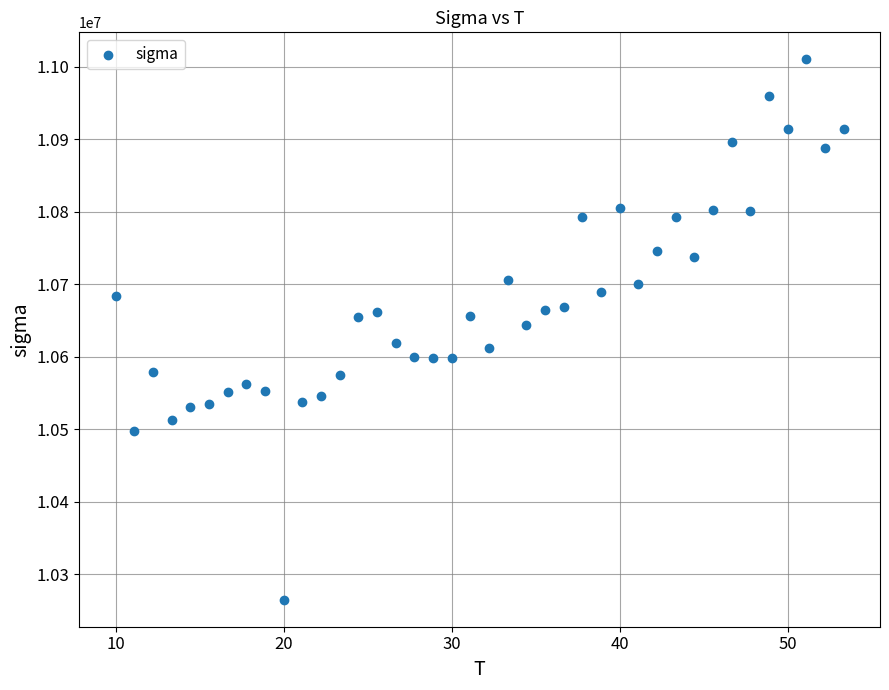

What is the range of Y values (max minus min)?

744930.3